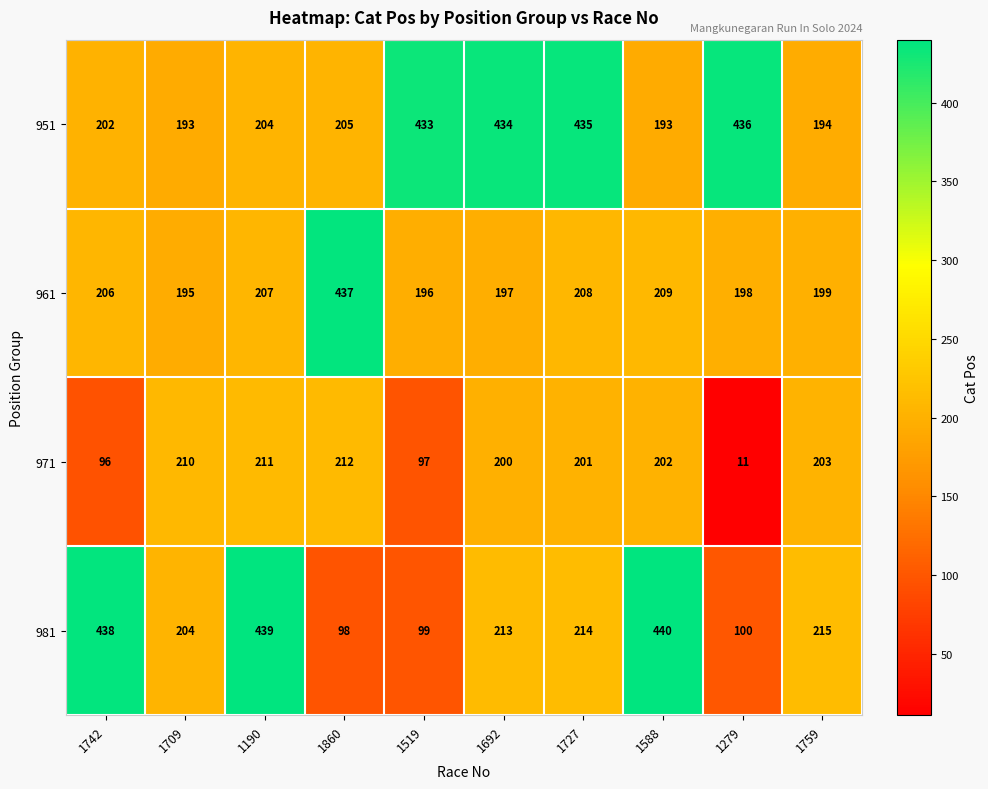

Which category has the highest value in the 981 series?

1588